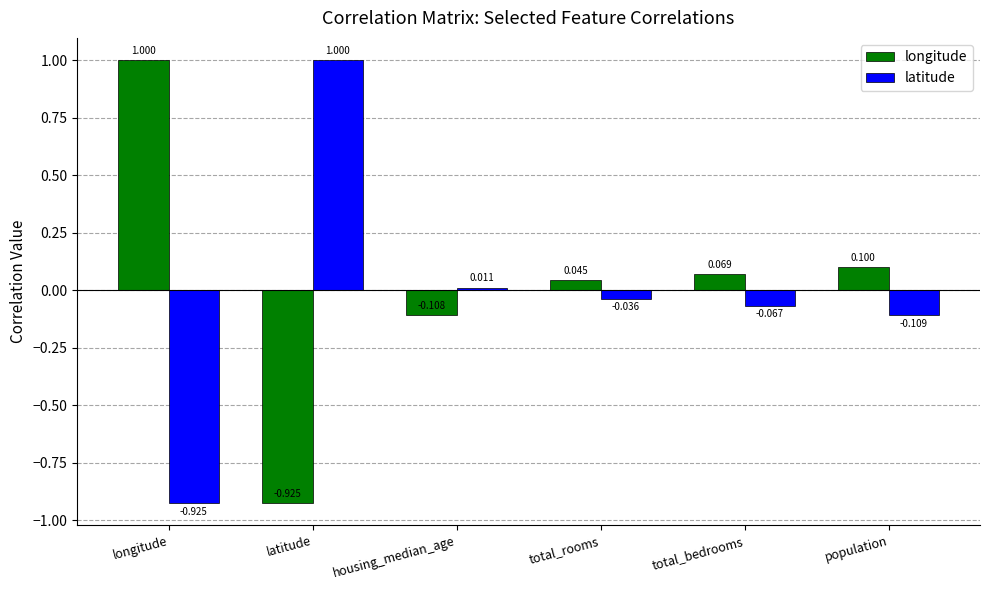

At which label does longitude reach its peak?

longitude